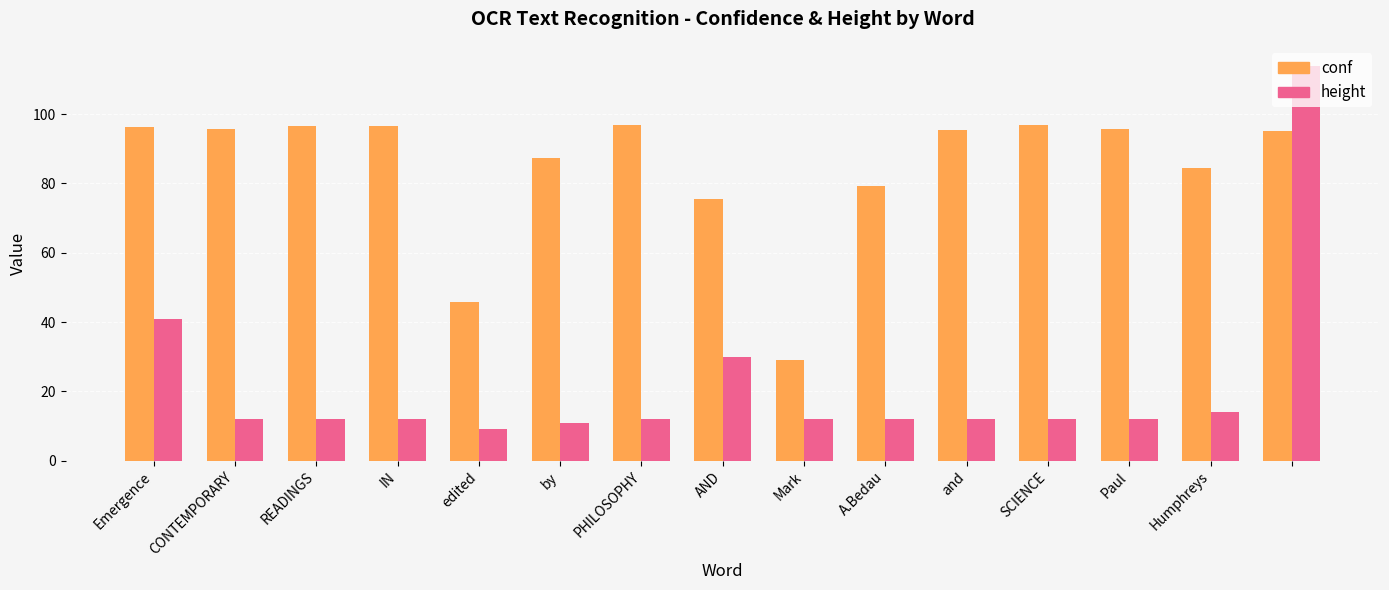

Which series has the widest spread of values?

height